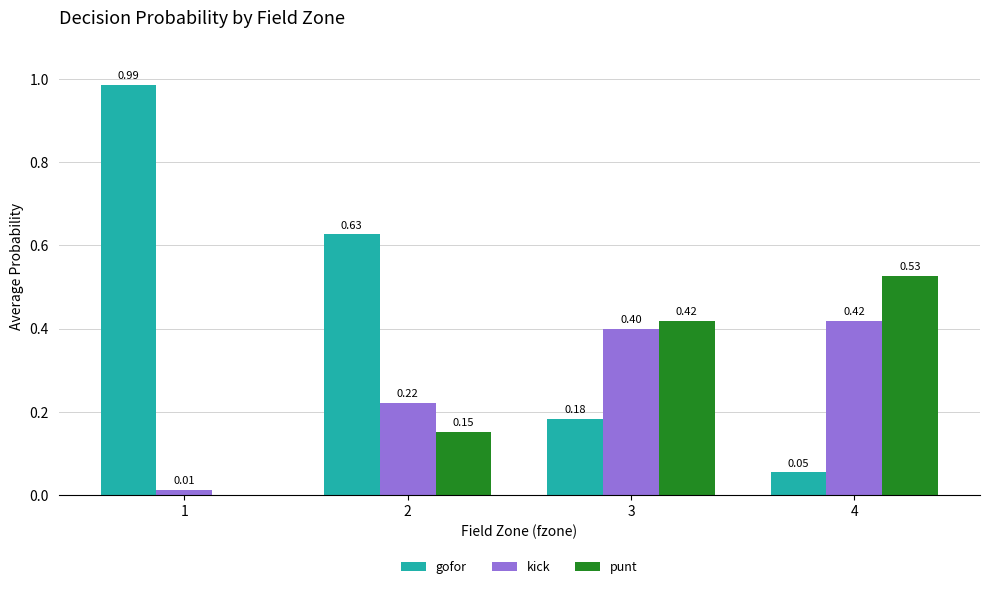

Where is kick nearest to the value 0?

1